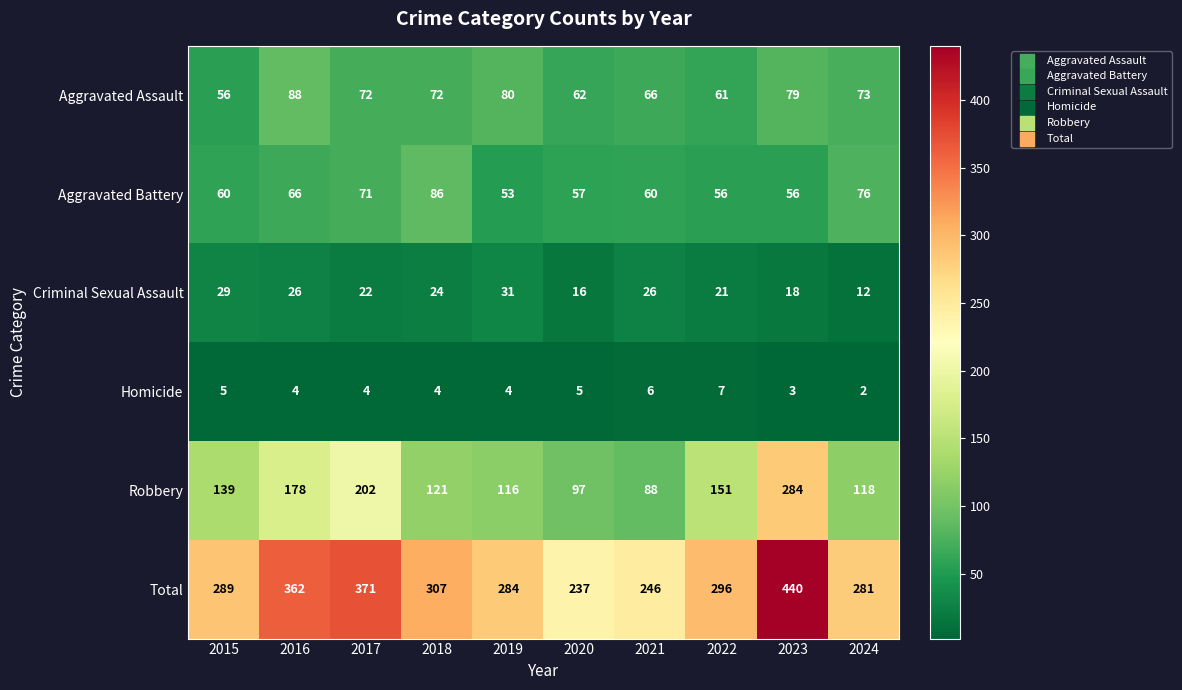

True or false: Robbery has a value of 118 at 2024.

True